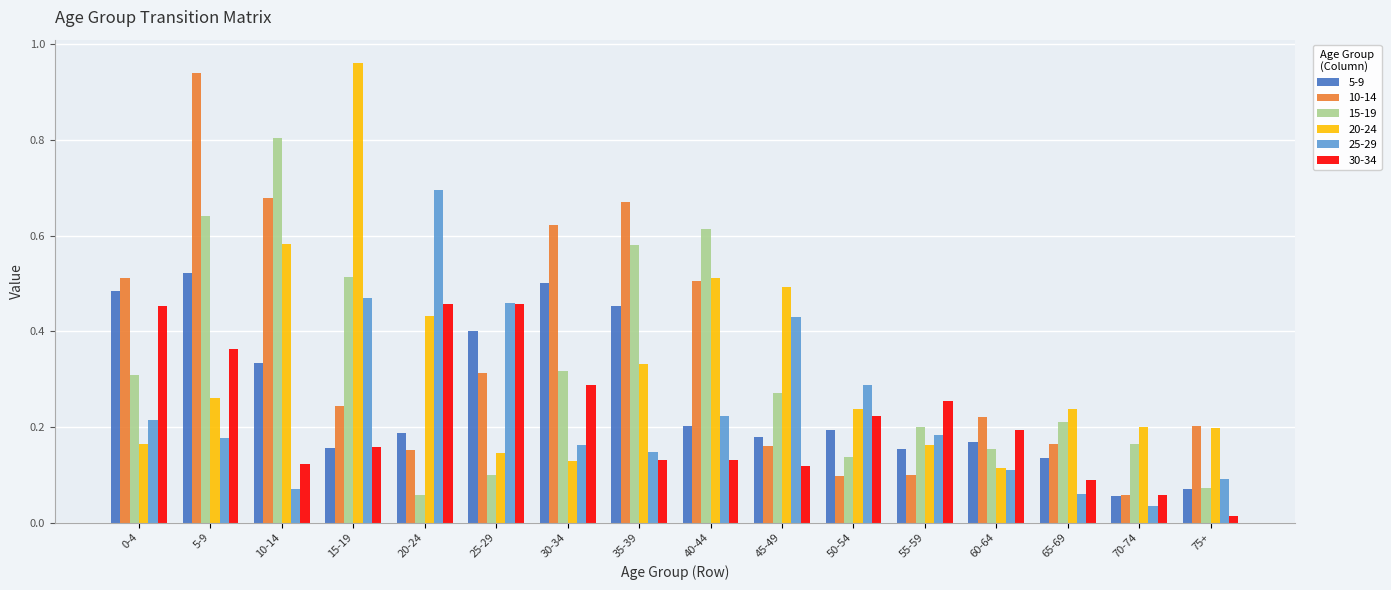

What is the label of the 7th bar from the left?

30-34